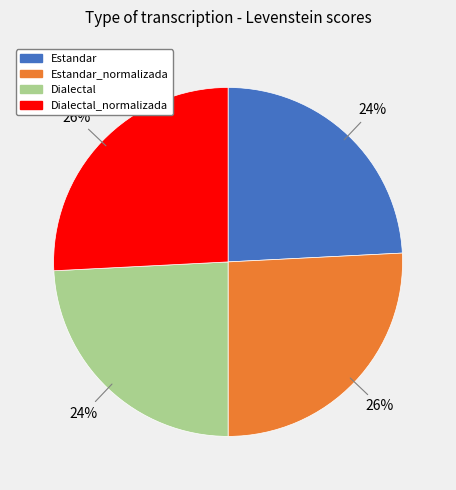

Does any single category account for the majority?

No